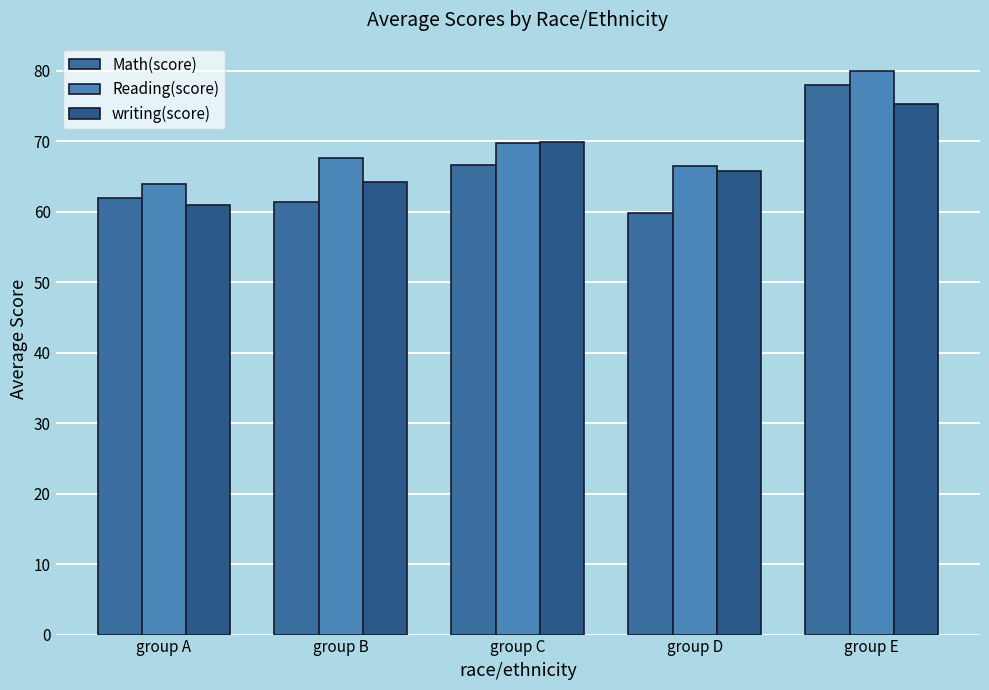

List the series in order of their overall mean, highest first.

Reading(score), writing(score), Math(score)